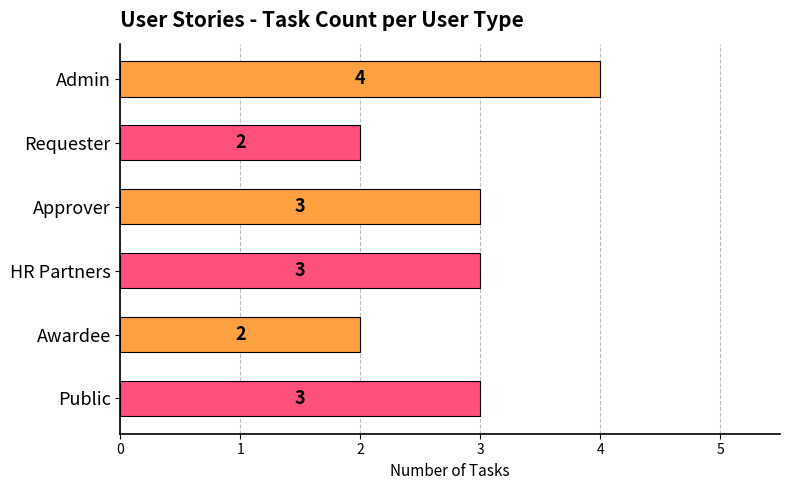

What is the ratio of the value at Admin to the value at Requester?

2.0